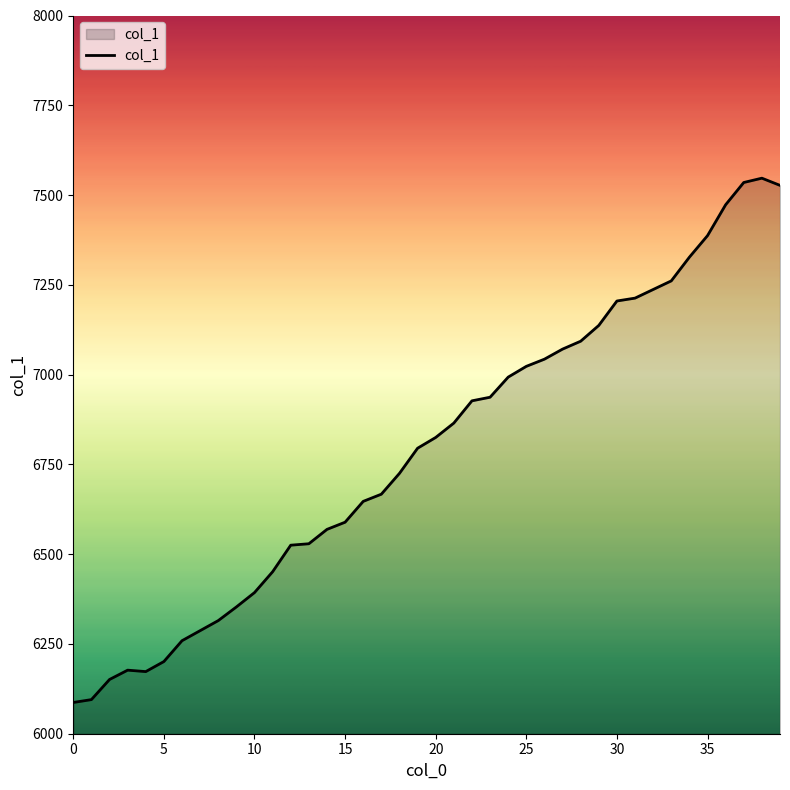

What is the greatest value displayed?

7547